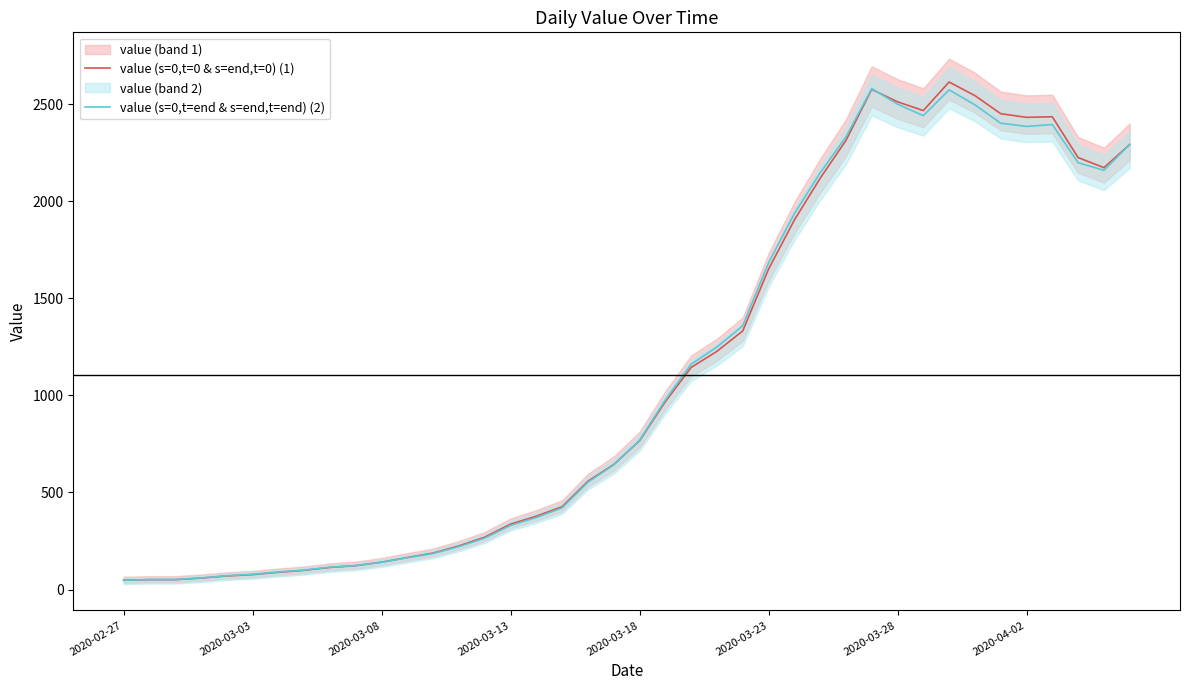

What are all the series names shown in the legend?

value (s=0,t=0 & s=end,t=0) (1), value (s=0,t=end & s=end,t=end) (2)